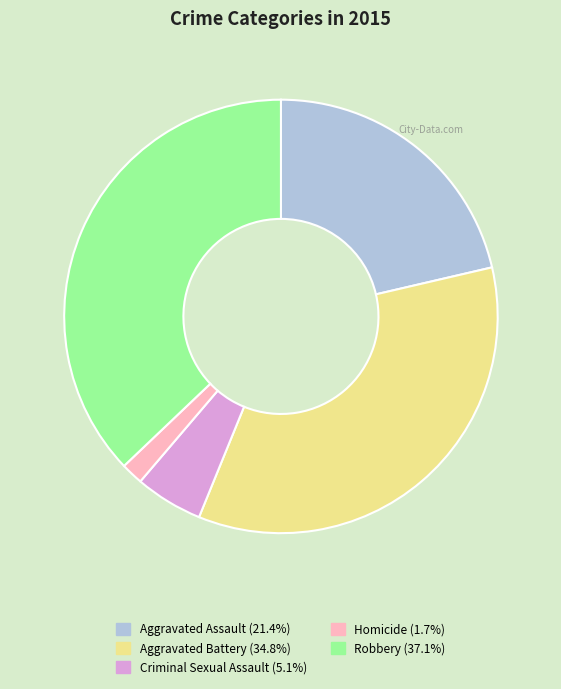

Does Homicide represent more than half of the total?

No